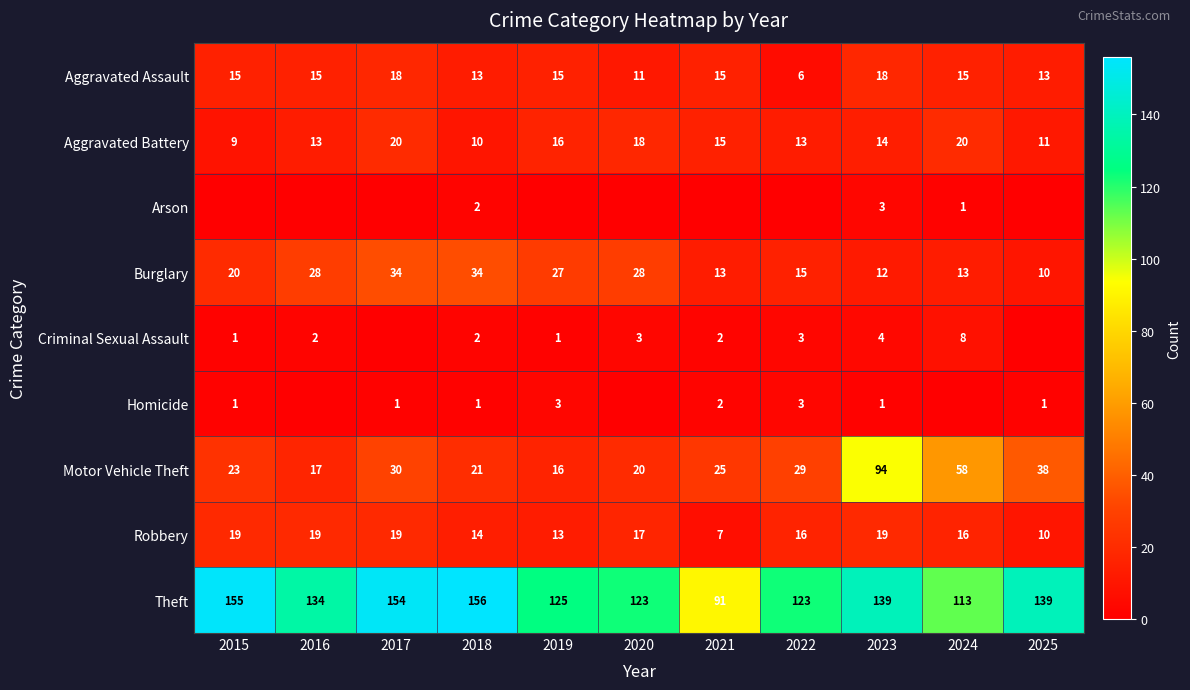

What is the average value of the Motor Vehicle Theft series?

34